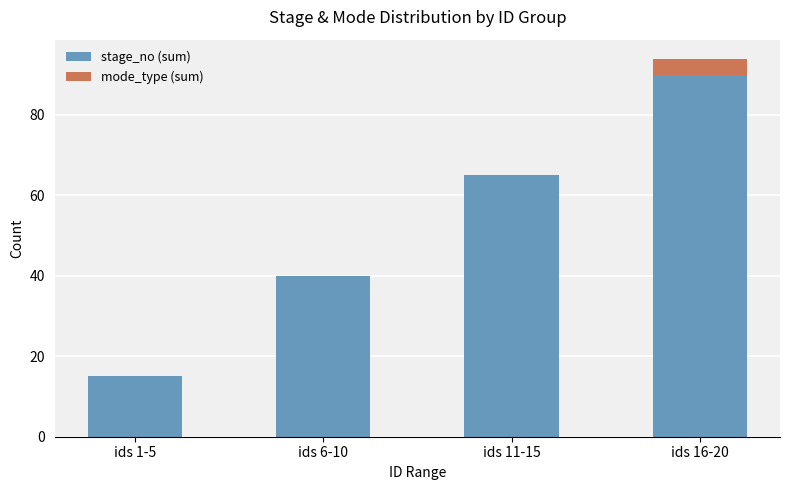

What is the total value across all series at ids 16-20?

94